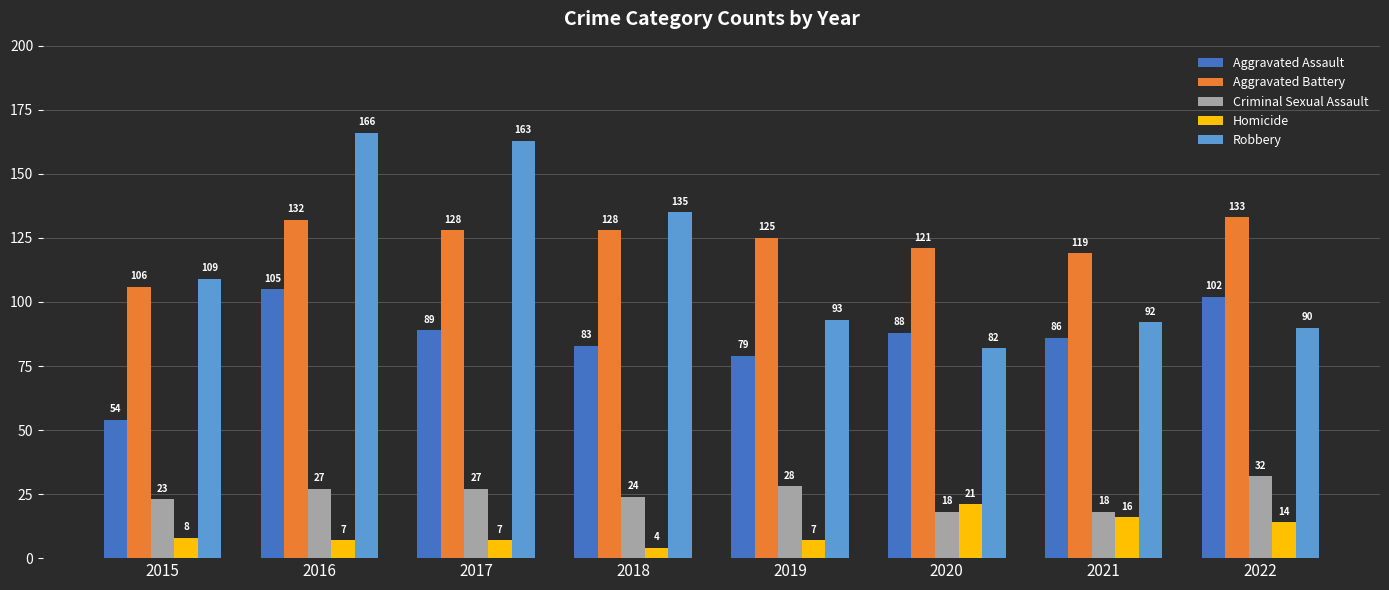

What is the difference between the highest and lowest values at 2017?

156